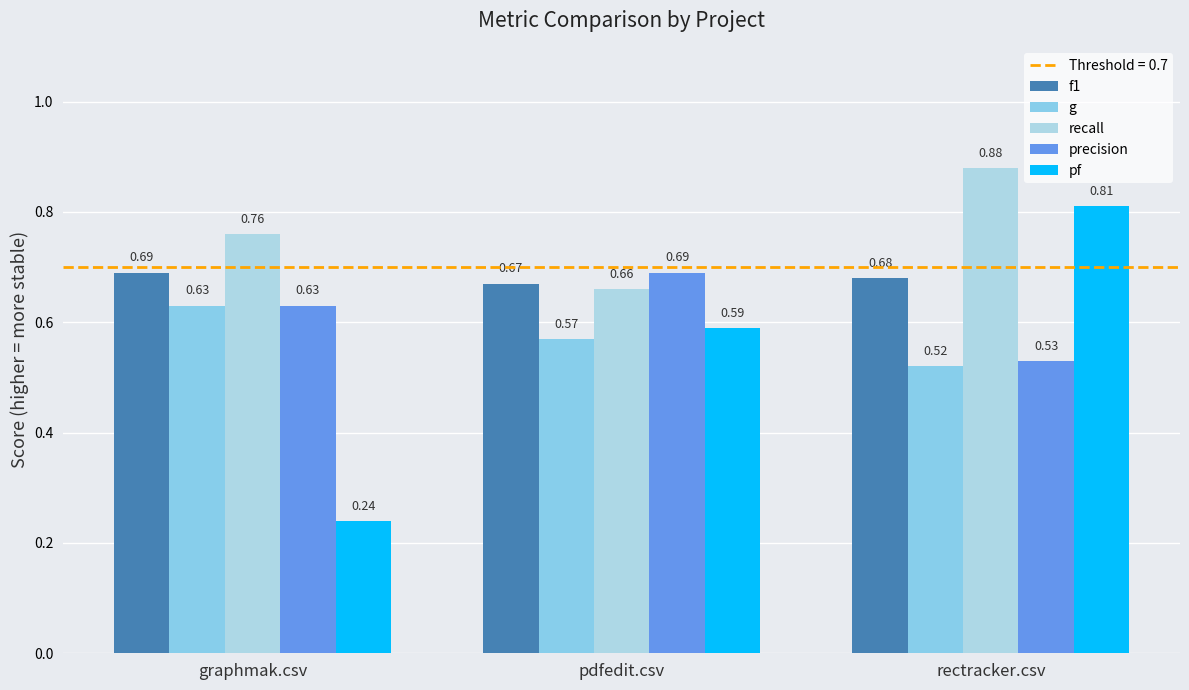

The pf series shows 1.2 at rectracker.csv. True or false?

False